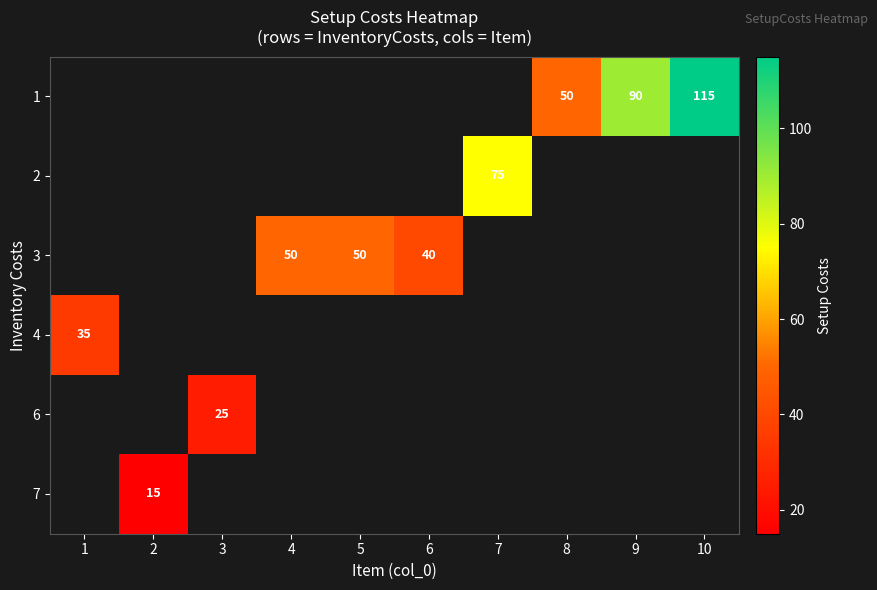

What is the maximum value shown in the chart?

115.0